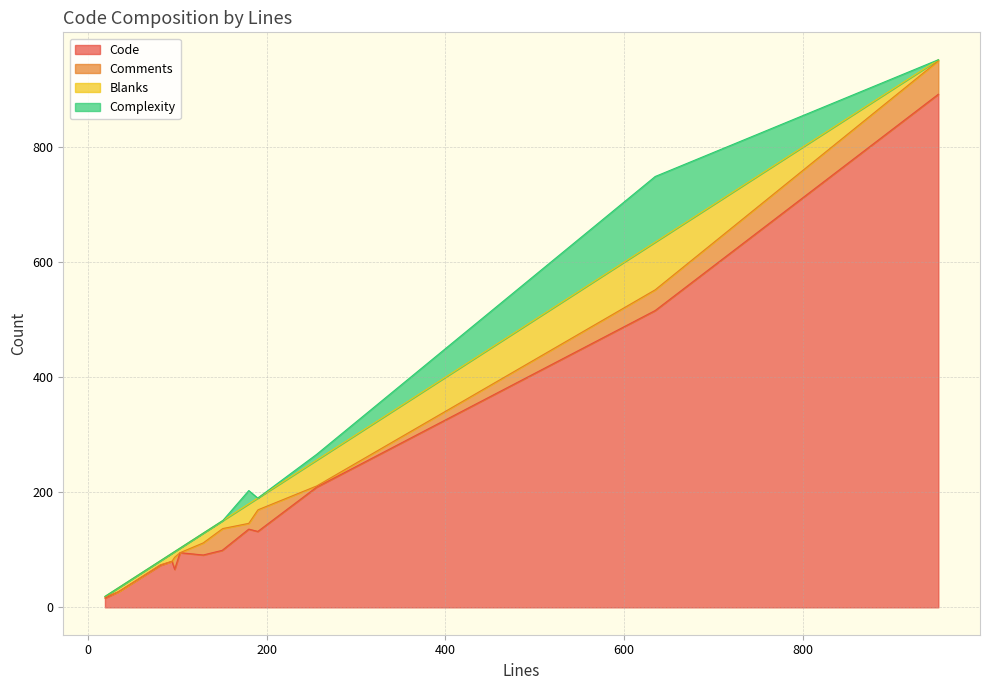

Which series has the largest total across all categories?

Code